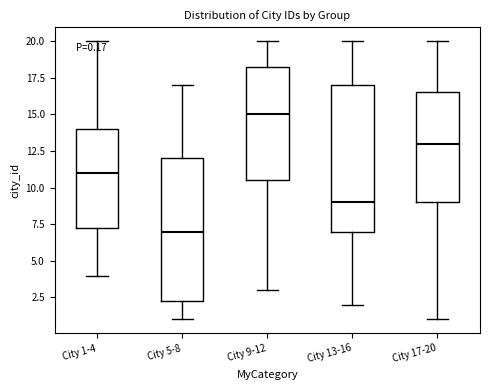

Which box's median line is the lowest?

City 5-8